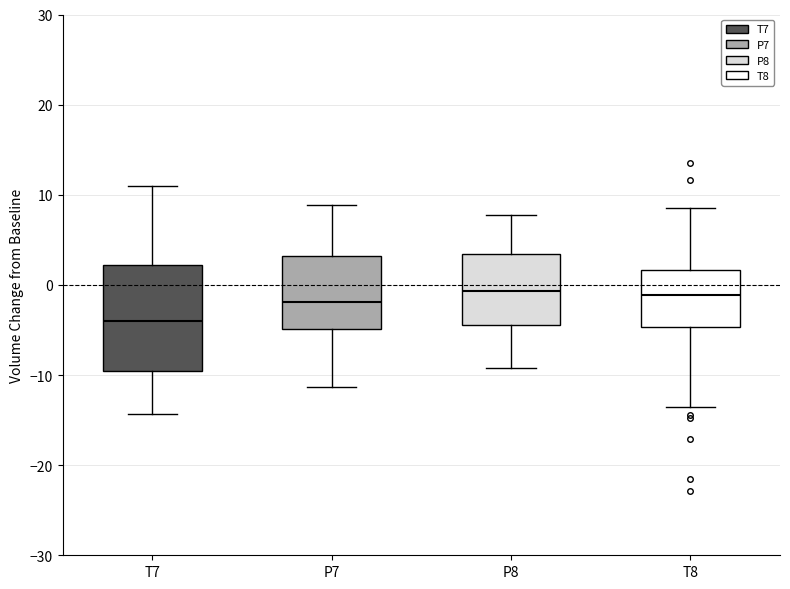

Reading left to right, transcribe this box plot: for each box, give where its median line is, the range the box spans, and where its two whiskers end, as read against the y-axis. The values are not printed on the chart, so give them approximately, as read against the axis.

T7: median -4, box -10 to 2, whiskers -14 to 11
P7: median -2, box -5 to 3, whiskers -11 to 9
P8: median -1, box -4 to 3, whiskers -9 to 8
T8: median -1, box -5 to 2, whiskers -14 to 9